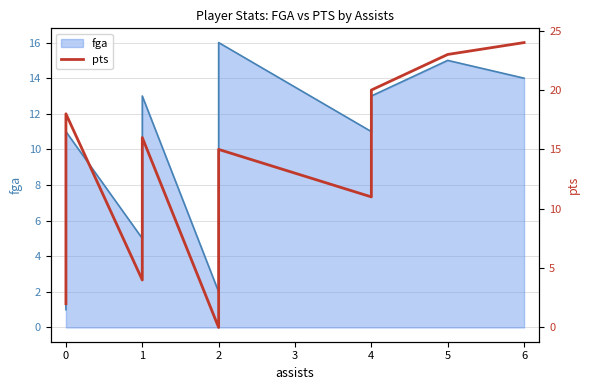

What is the change in value from 2 to 5?

+8